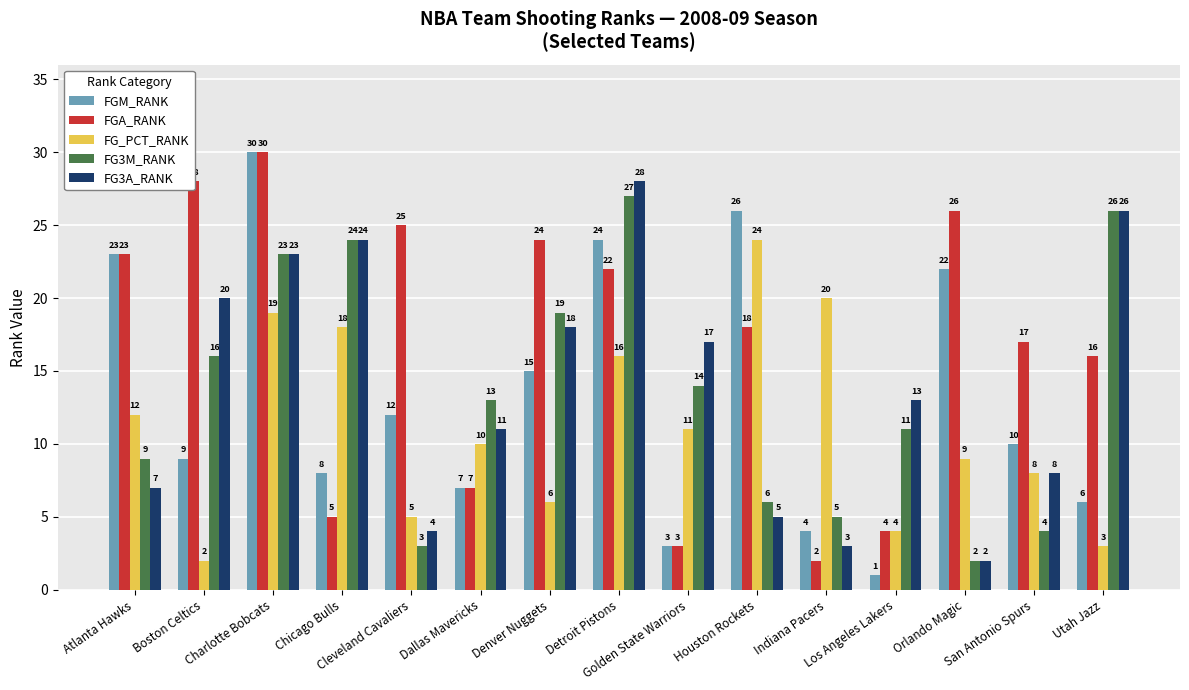

At which label does FG_PCT_RANK reach its minimum?

Boston Celtics